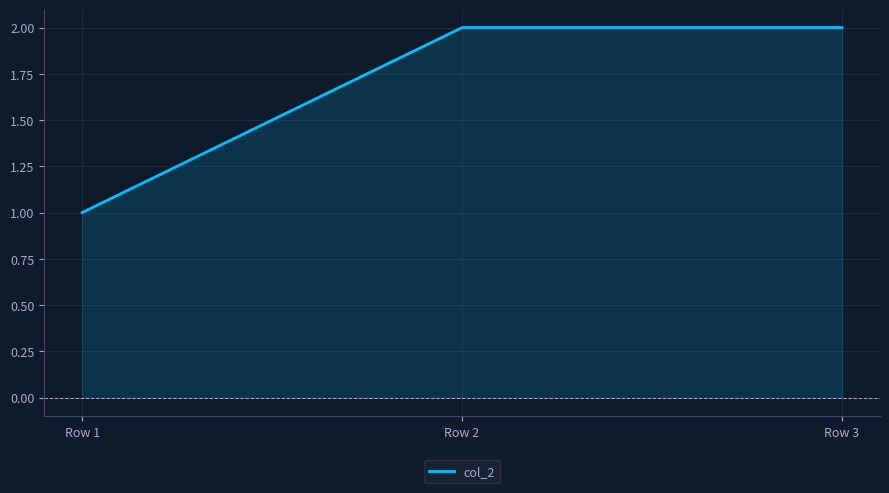

The value at Row 1 is 2. True or false?

False